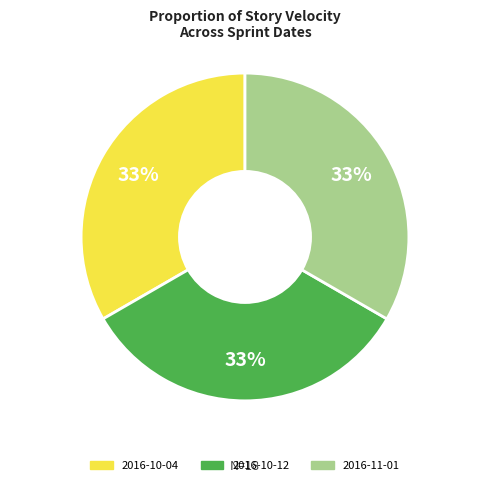

Does any single category account for the majority?

No